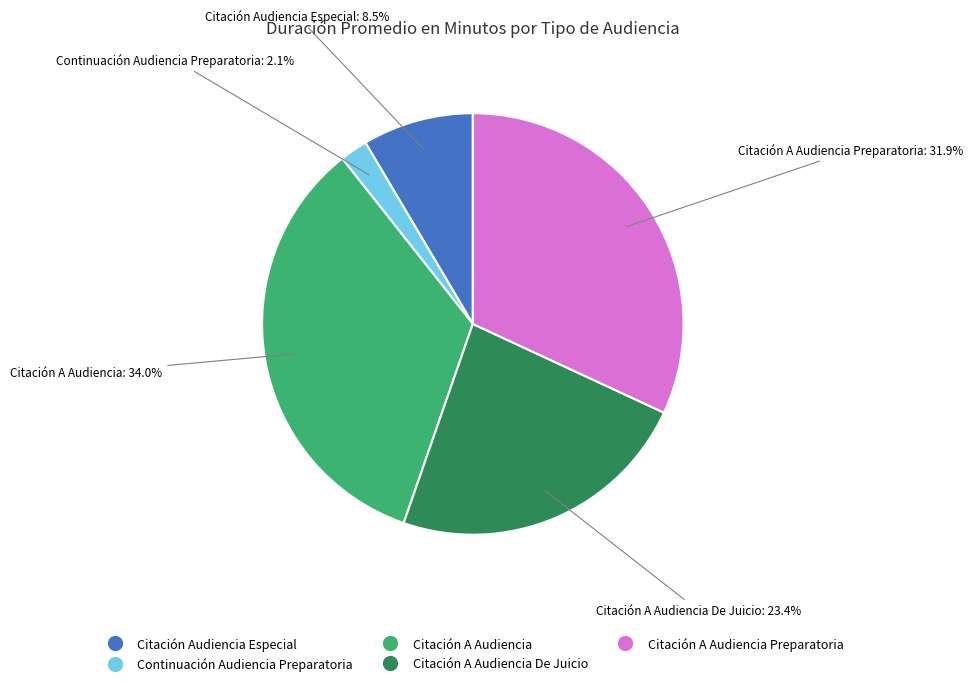

Which slice is the largest?

Citación A Audiencia